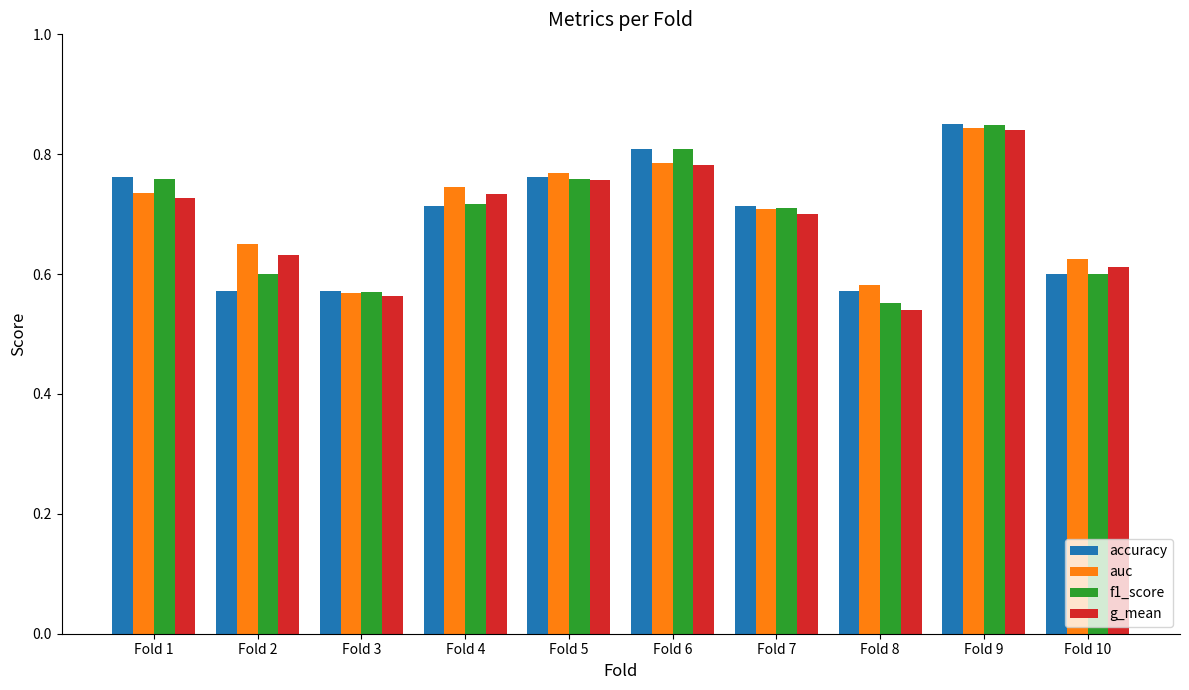

At which label does g_mean reach its peak?

Fold 9